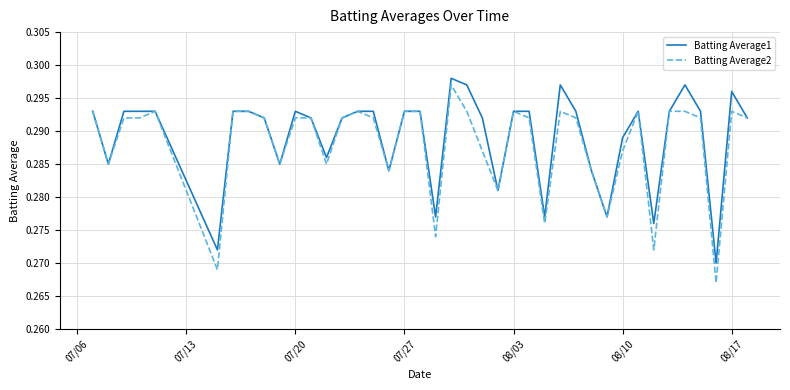

Which series has the largest range (max minus min)?

Batting Average2